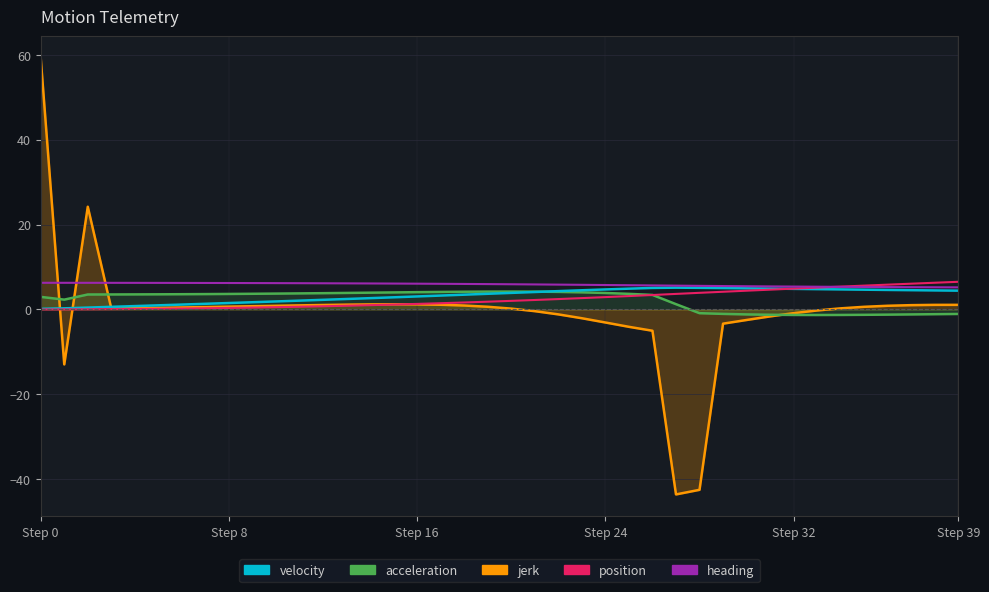

Reading right to left, what are all the values shown in this chart?

jerk: 1.1	1.1	1.0	0.9	0.6	0.3	-0.2	-0.9	-1.6	-2.5	-3.3	-42.5	-43.6	-5.0	-4.1	-3.1	-2.1	-1.2	-0.4	0.2	0.6	0.9	1.1	1.2	1.2	1.2	1.1	1.1	1.0	0.9	0.8	0.7	0.6	0.5	0.4	0.3	0.2	24.2	-12.9	59.3
acceleration: -1.1	-1.1	-1.2	-1.2	-1.3	-1.3	-1.3	-1.3	-1.3	-1.2	-1.0	-0.9	1.2	3.4	3.7	3.9	4.0	4.1	4.2	4.2	4.2	4.2	4.1	4.1	4.0	4.0	3.9	3.8	3.8	3.7	3.7	3.7	3.6	3.6	3.6	3.6	3.5	3.5	2.3	3.0
velocity: 4.4	4.5	4.5	4.6	4.7	4.7	4.8	4.9	4.9	5.0	5.0	5.1	5.1	5.1	4.9	4.7	4.5	4.3	4.1	3.9	3.7	3.5	3.3	3.1	2.9	2.7	2.5	2.3	2.1	1.9	1.7	1.5	1.3	1.2	1.0	0.8	0.6	0.4	0.3	0.1
position: 6.5	6.3	6.1	5.8	5.6	5.4	5.1	4.9	4.7	4.4	4.2	3.9	3.7	3.4	3.2	2.9	2.7	2.4	2.2	2.0	1.8	1.6	1.5	1.3	1.2	1.0	0.9	0.8	0.6	0.5	0.4	0.4	0.3	0.2	0.2	0.1	0.1	0.0	0.0	0.0
heading: 5.2	5.2	5.2	5.3	5.3	5.3	5.4	5.4	5.4	5.5	5.5	5.6	5.6	5.7	5.7	5.8	5.8	5.9	5.9	5.9	6.0	6.0	6.0	6.1	6.1	6.1	6.1	6.2	6.2	6.2	6.2	6.2	6.2	6.3	6.3	6.3	6.3	6.3	6.3	6.3